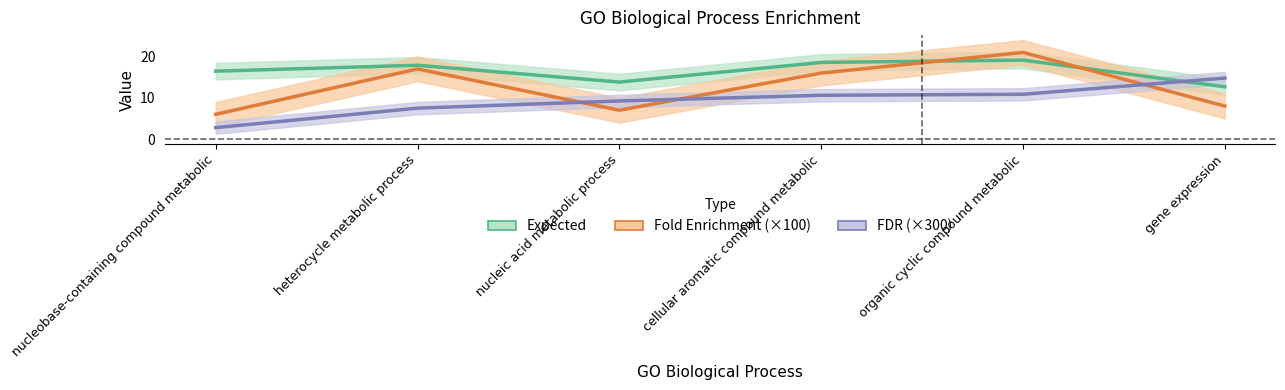

What position from the right is gene expression?

1